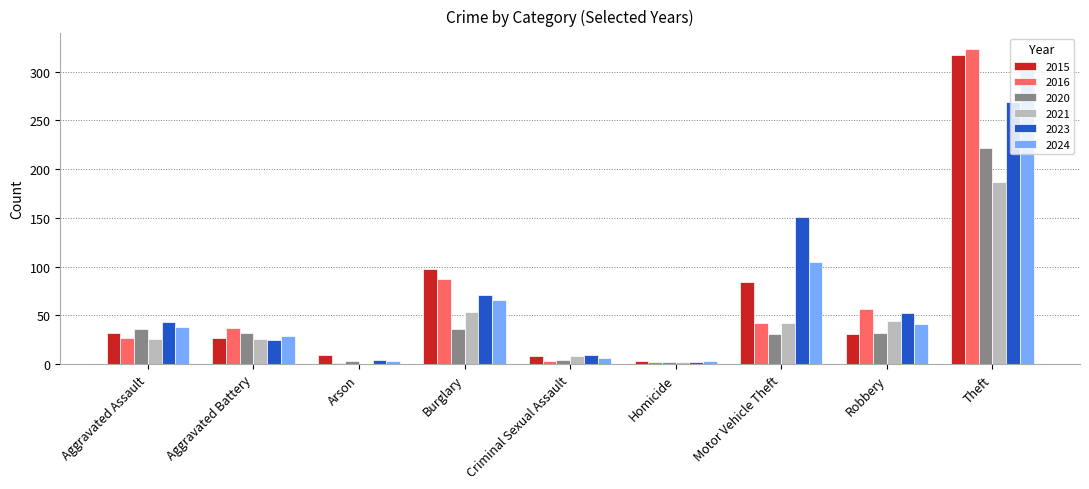

What is the sum of the 2015 values at Motor Vehicle Theft and Aggravated Battery?

111